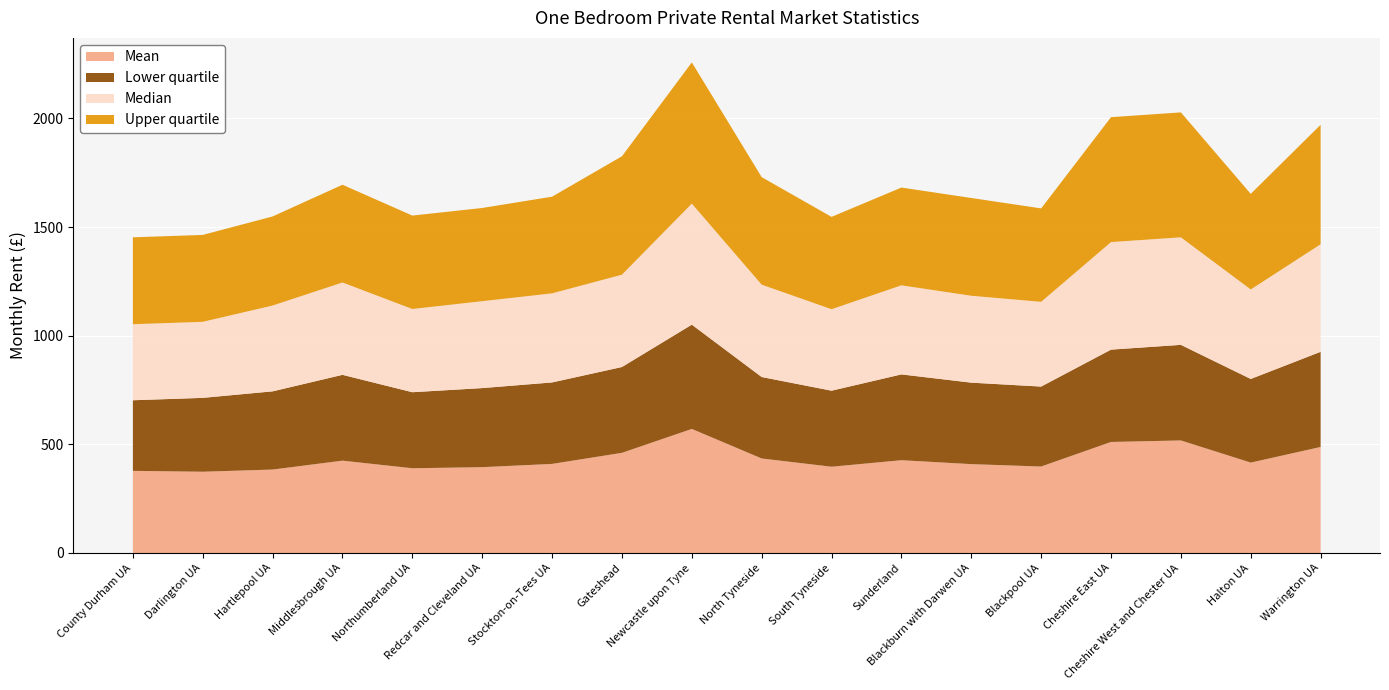

Reading left to right, transcribe all the data shown in this chart.

Mean: County Durham UA=378	Darlington UA=374	Hartlepool UA=384	Middlesbrough UA=425	Northumberland UA=390	Redcar and Cleveland UA=395	Stockton-on-Tees UA=410	Gateshead=461	Newcastle upon Tyne=571	North Tyneside=435	South Tyneside=397	Sunderland=427	Blackburn with Darwen UA=409	Blackpool UA=398	Cheshire East UA=511	Cheshire West and Chester UA=518	Halton UA=416	Warrington UA=488
Lower quartile: County Durham UA=325	Darlington UA=340	Hartlepool UA=360	Middlesbrough UA=395	Northumberland UA=350	Redcar and Cleveland UA=364	Stockton-on-Tees UA=375	Gateshead=395	Newcastle upon Tyne=480	North Tyneside=375	South Tyneside=350	Sunderland=395	Blackburn with Darwen UA=375	Blackpool UA=368	Cheshire East UA=425	Cheshire West and Chester UA=440	Halton UA=385	Warrington UA=438
Median: County Durham UA=350	Darlington UA=350	Hartlepool UA=395	Middlesbrough UA=425	Northumberland UA=383	Redcar and Cleveland UA=400	Stockton-on-Tees UA=410	Gateshead=425	Newcastle upon Tyne=557	North Tyneside=425	South Tyneside=375	Sunderland=410	Blackburn with Darwen UA=400	Blackpool UA=390	Cheshire East UA=495	Cheshire West and Chester UA=495	Halton UA=412	Warrington UA=495
Upper quartile: County Durham UA=400	Darlington UA=400	Hartlepool UA=410	Middlesbrough UA=450	Northumberland UA=430	Redcar and Cleveland UA=429	Stockton-on-Tees UA=445	Gateshead=545	Newcastle upon Tyne=650	North Tyneside=495	South Tyneside=425	Sunderland=450	Blackburn with Darwen UA=450	Blackpool UA=430	Cheshire East UA=575	Cheshire West and Chester UA=575	Halton UA=440	Warrington UA=550